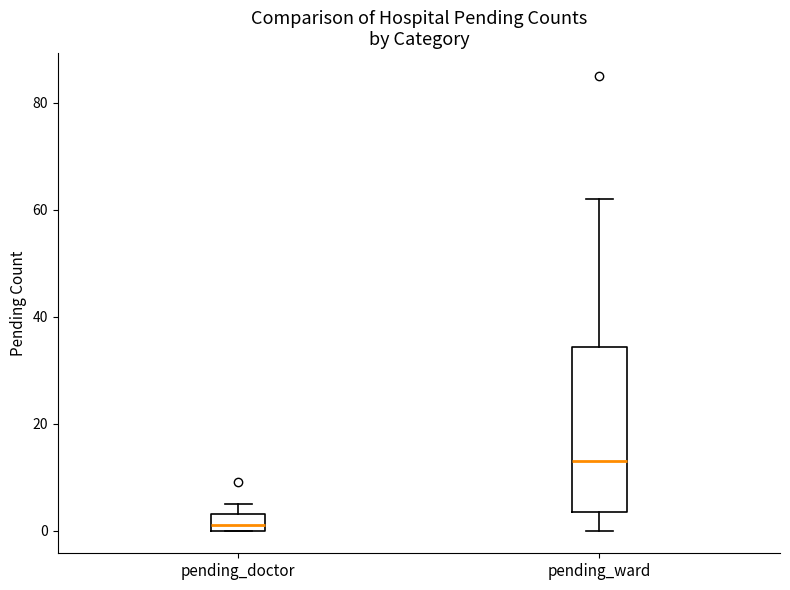

Reading left to right, transcribe this box plot: for each box, give where its median line is, the range the box spans, and where its two whiskers end, as read against the y-axis. The values are not printed on the chart, so give them approximately, as read against the axis.

pending_doctor: median 2, box 0 to 4, whiskers 0 to 6
pending_ward: median 14, box 4 to 34, whiskers 0 to 62